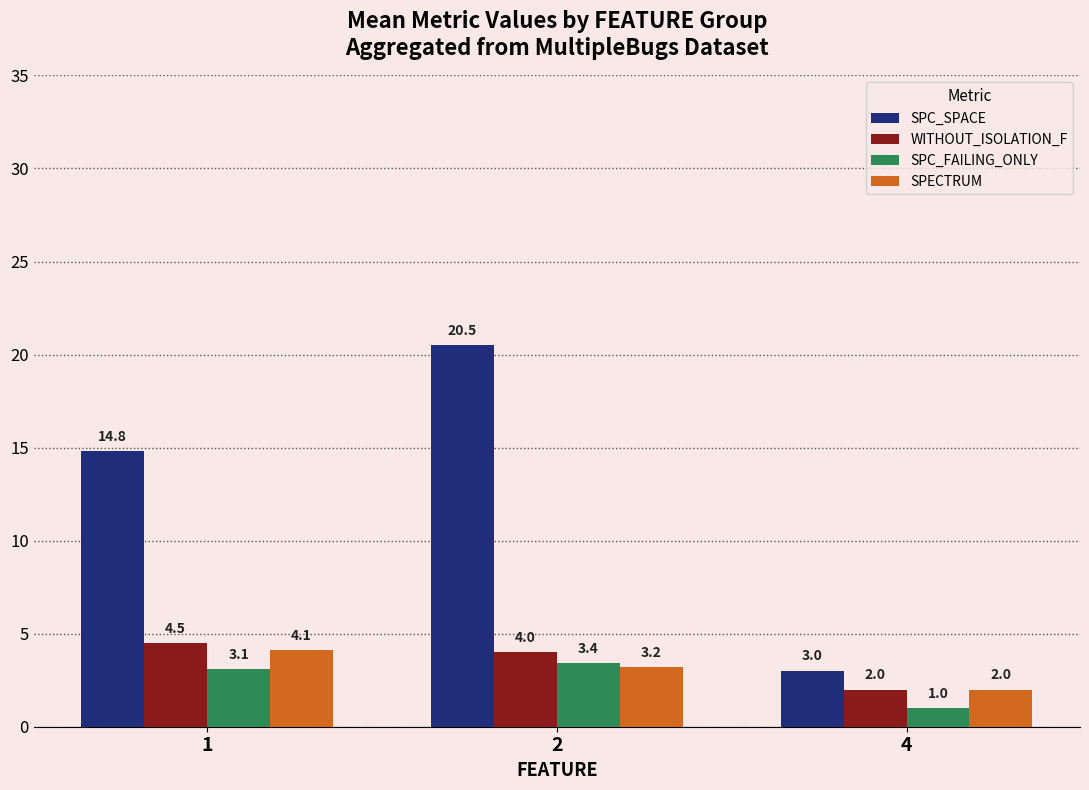

Are the bars grouped side by side (vs. stacked)?

Yes